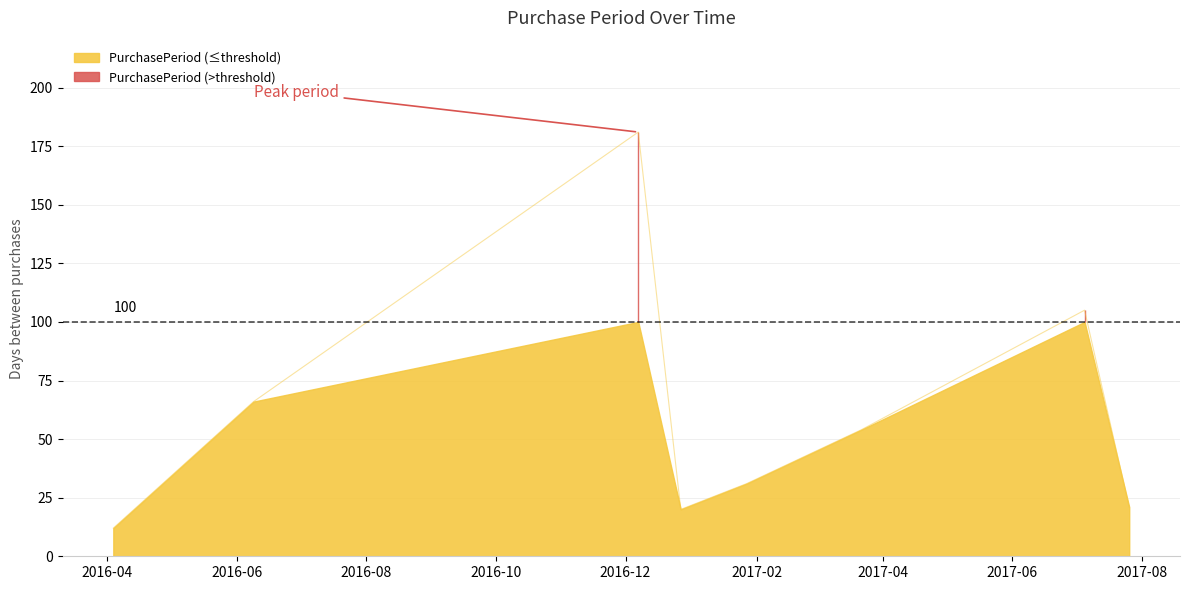

Rank the categories by value from lowest to highest.

2016-04-04, 2016-12-27, 2017-07-26, 2017-01-27, 2017-03-22, 2016-06-09, 2017-07-05, 2016-12-07